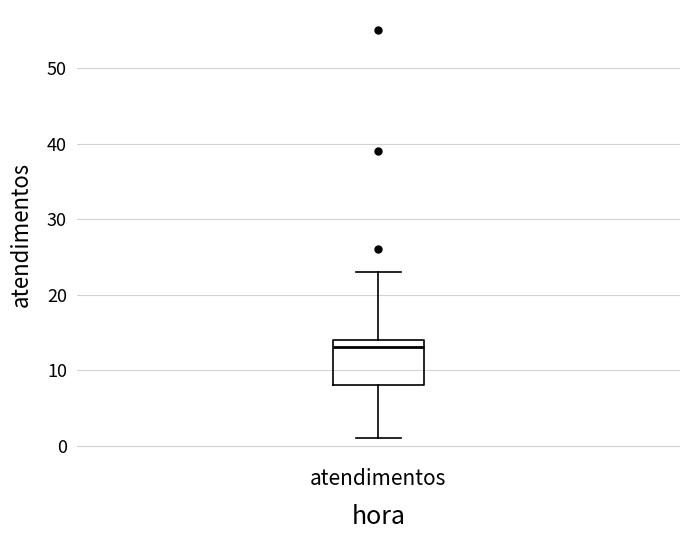

Read this box plot against the y-axis: the position of the median line, the range covered by the box, and the ends of both whiskers. The values are not printed on the chart, so give them approximately, as read against the axis.

median 13, box 8 to 14, whiskers 1 to 23